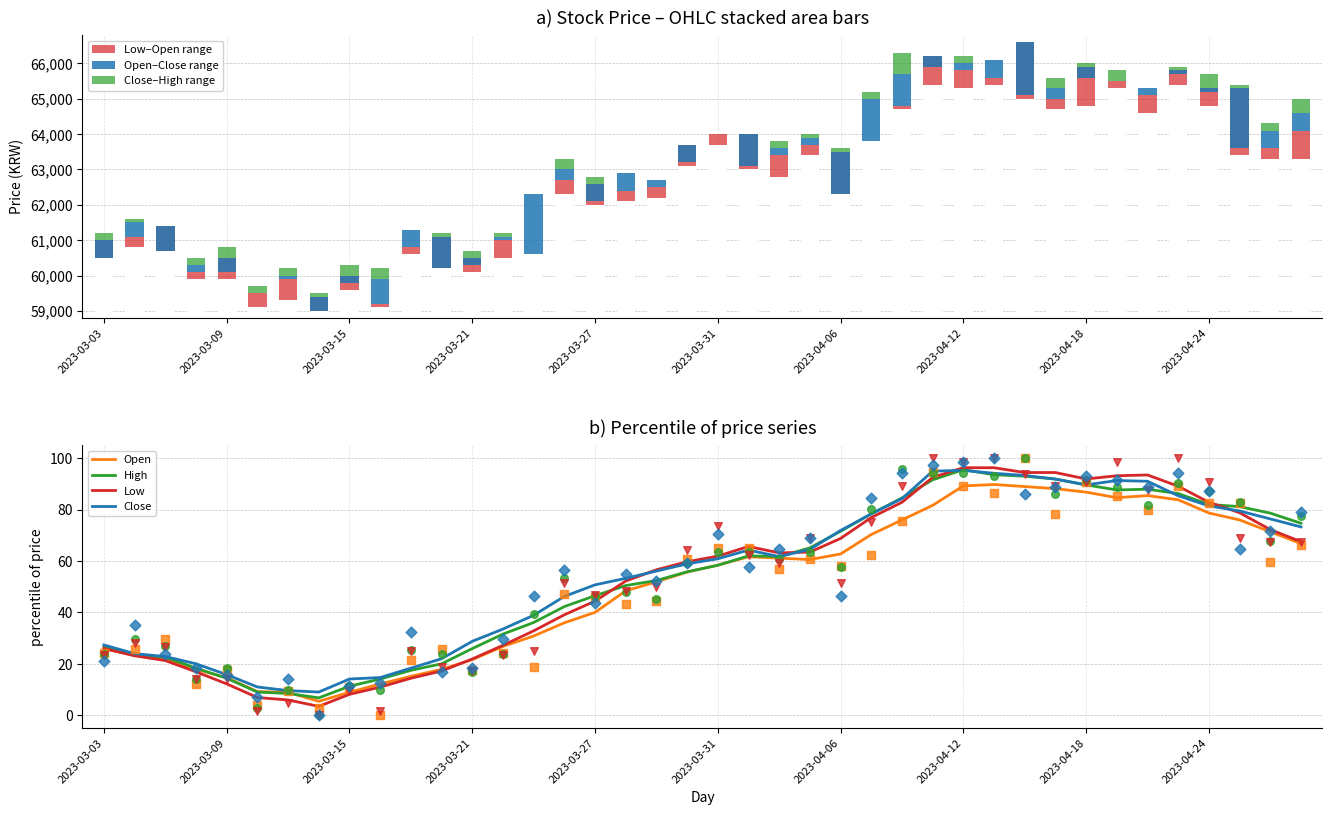

What are all the series names shown in the legend?

Open, High, Low, Close